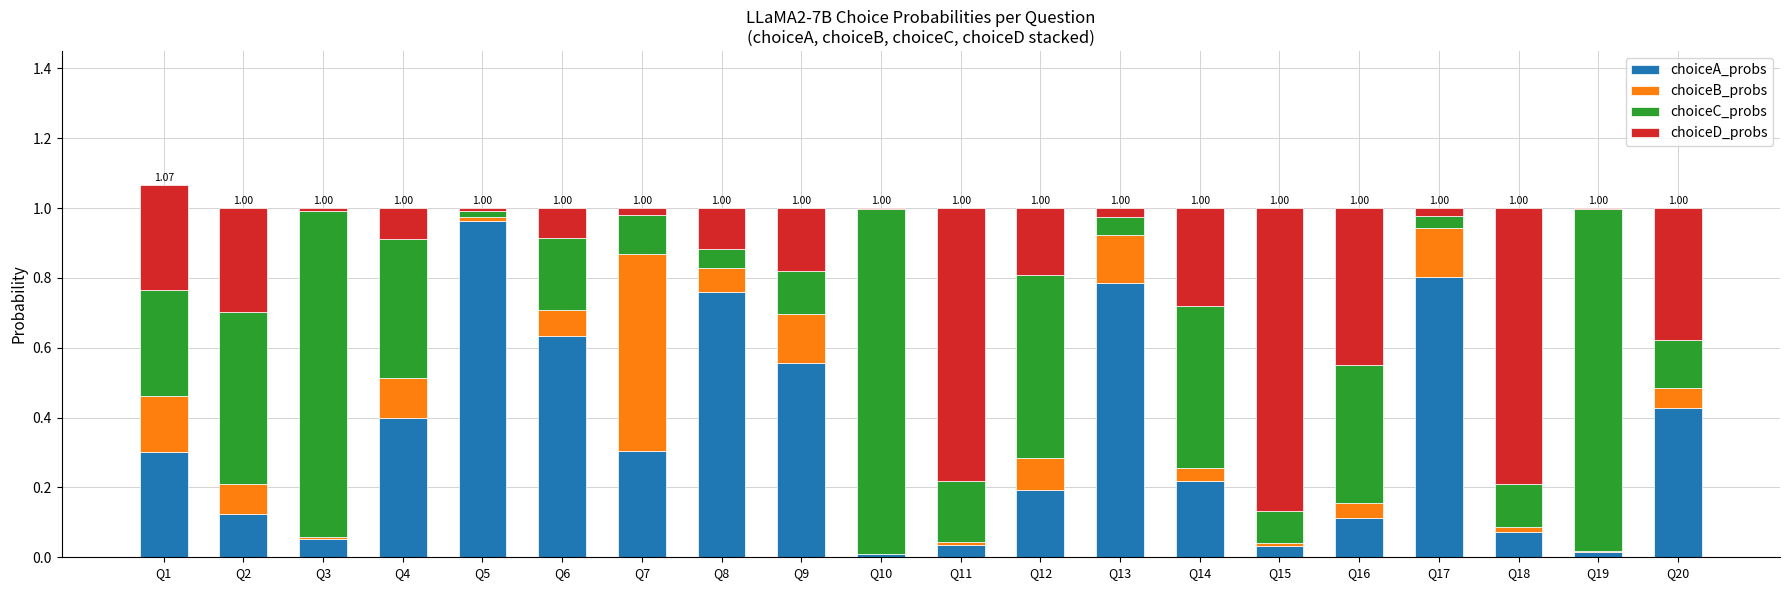

How many data points does each series have?

20